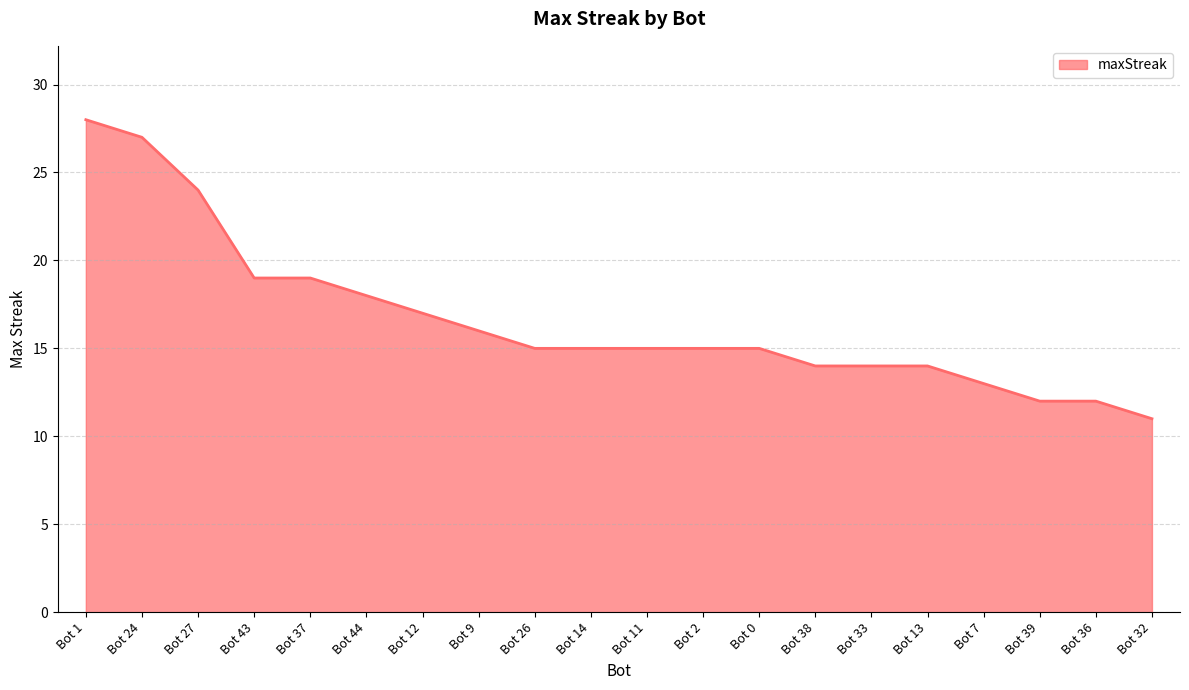

What is the difference between the maximum and minimum values?

17